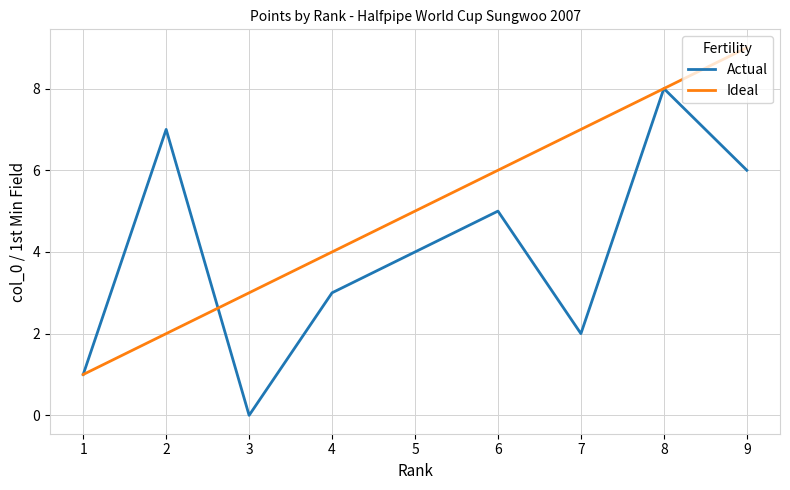

Which series changed the most between 1 and 9?

Ideal